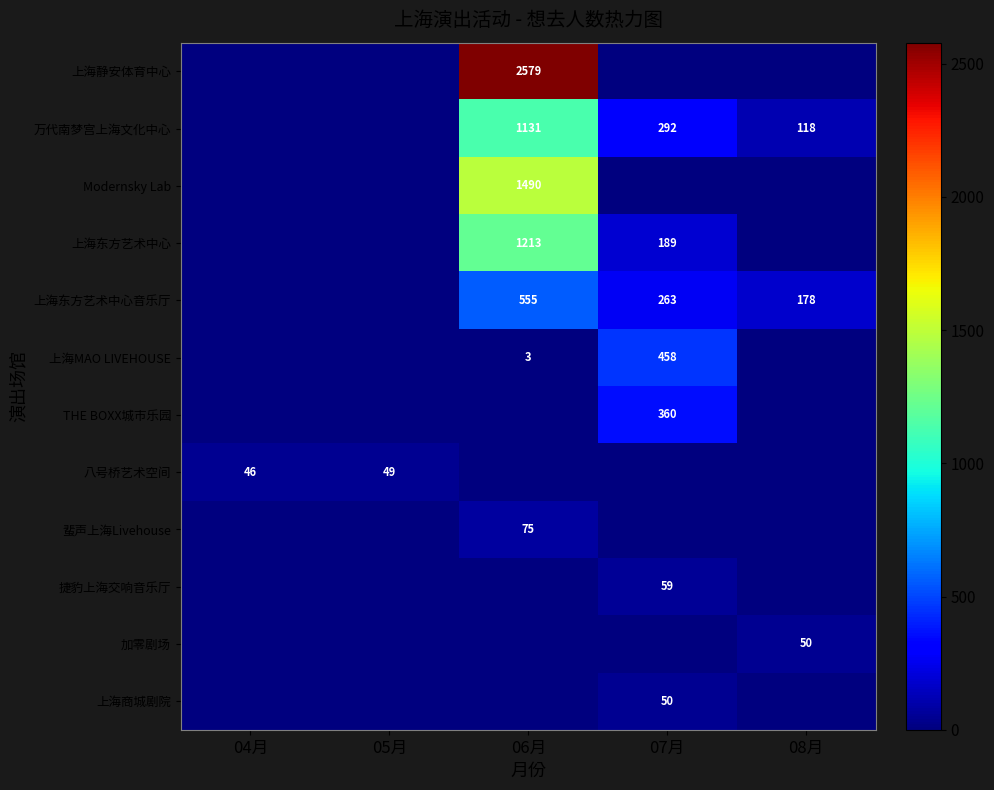

At how many categories does at least one series exceed 1832?

1